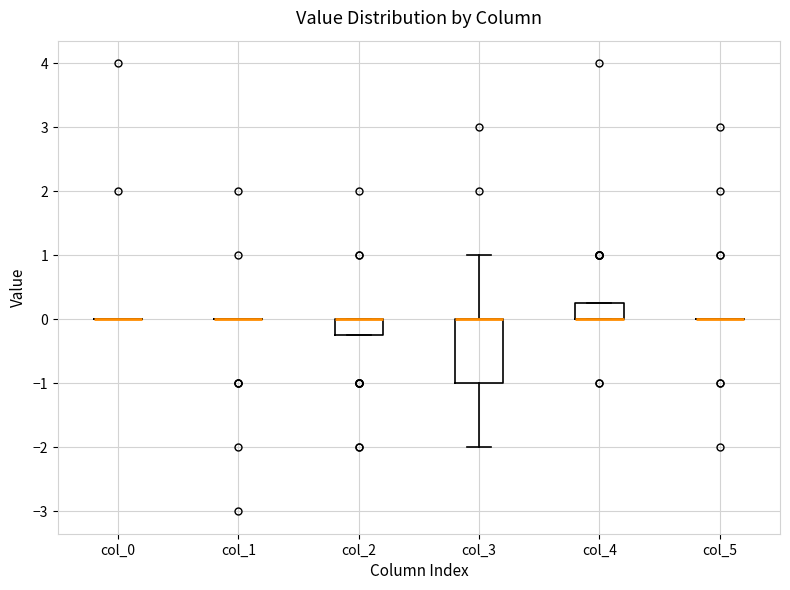

Where is the lower edge of the box for col_2 on the y-axis? The values are not printed on the chart, so give them approximately, as read against the axis.

-0.2